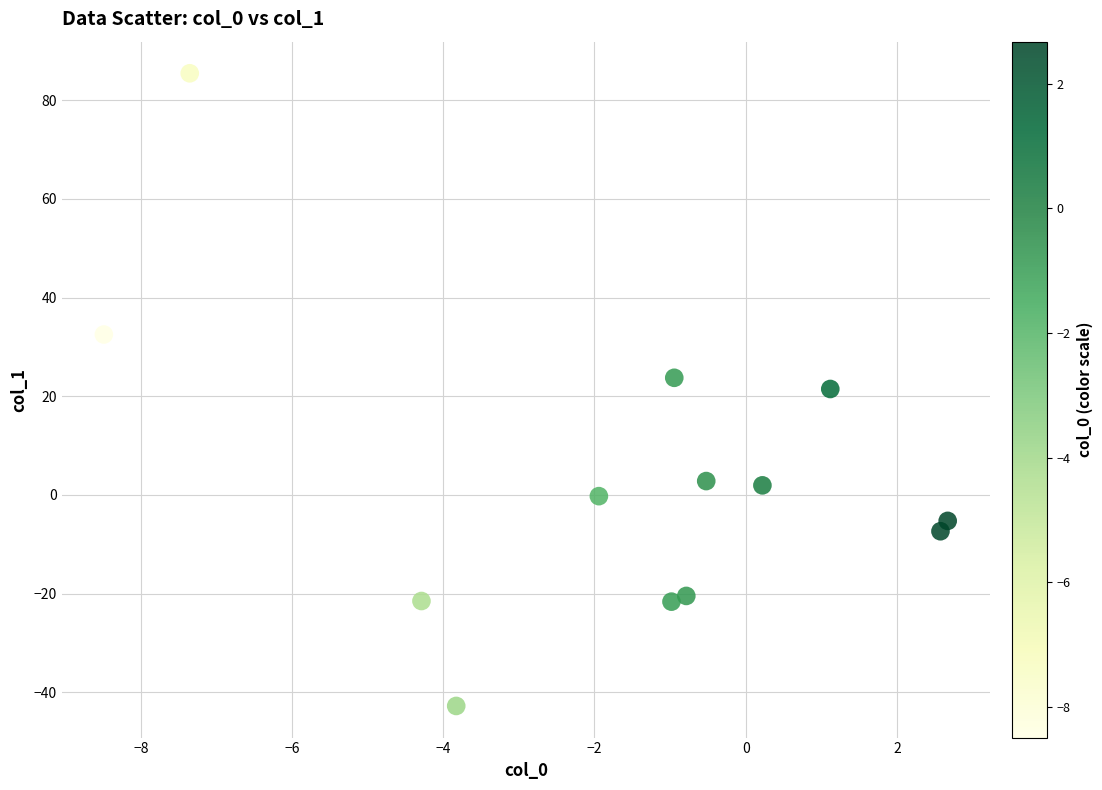

What is the range of Y values (max minus min)?

128.2